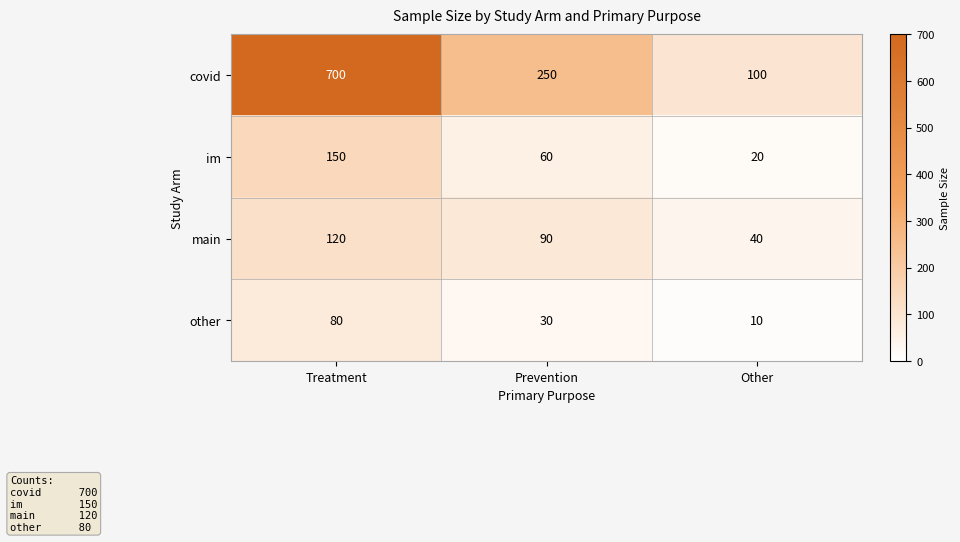

Rank the series at Other from highest to lowest value.

covid, main, im, other